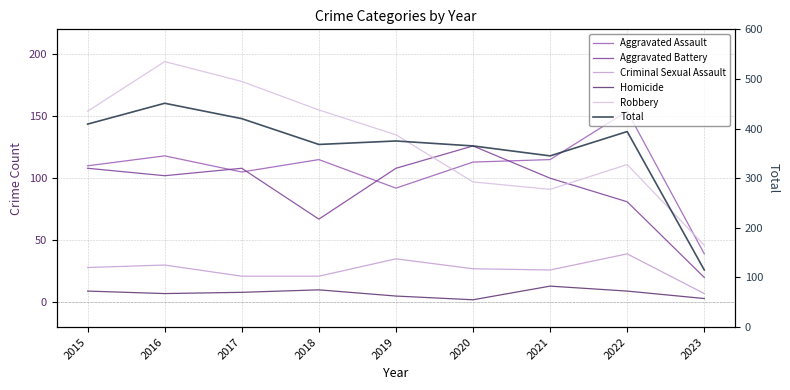

What is the spread (max minus min) of values at 2020?

363